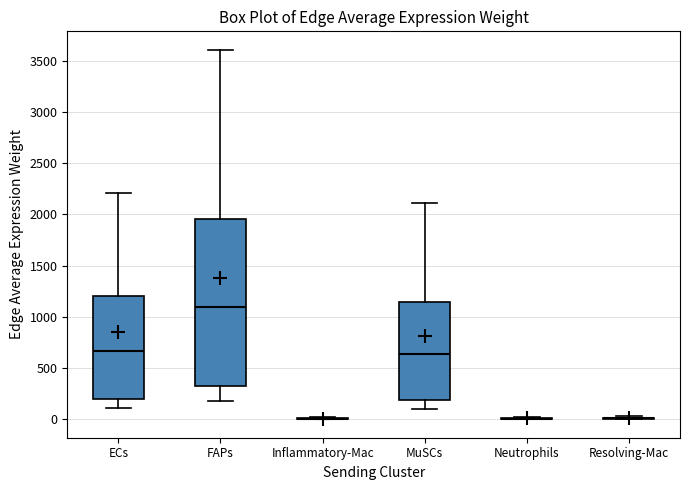

Reading left to right, transcribe this box plot: for each box, give where its median line is, the range the box spans, and where its two whiskers end, as read against the y-axis. The values are not printed on the chart, so give them approximately, as read against the axis.

ECs: median 650, box 200 to 1200, whiskers 100 to 2200
FAPs: median 1100, box 350 to 1950, whiskers 200 to 3600
Inflammatory-Mac: box collapsed to a line at 0, whiskers 0 to 0
MuSCs: median 650, box 200 to 1150, whiskers 100 to 2100
Neutrophils: box collapsed to a line at 0, whiskers 0 to 0
Resolving-Mac: box collapsed to a line at 0, whiskers 0 to 50